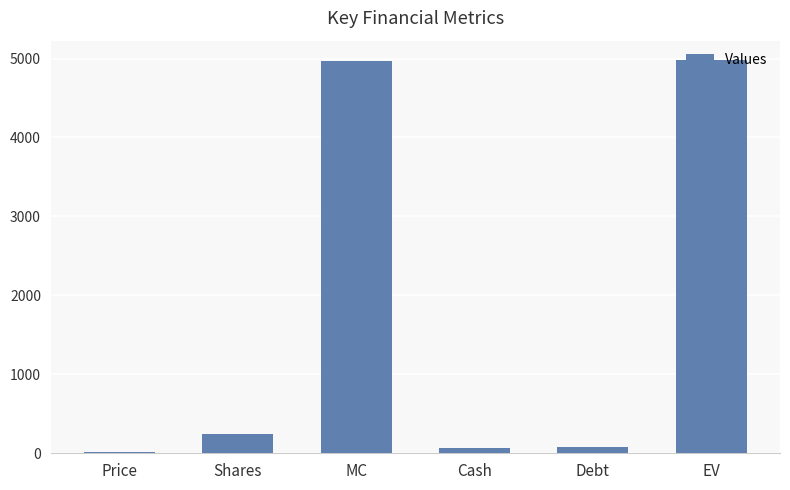

What is the ratio of the value at EV to the value at Debt?

59.5